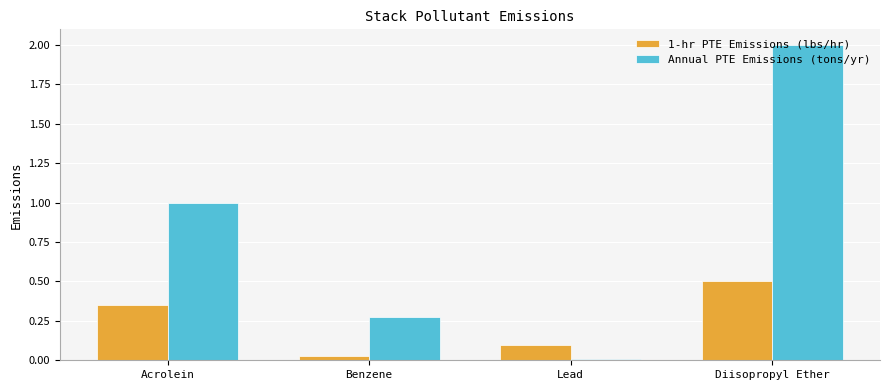

Which series has the widest spread of values?

Annual PTE Emissions (tons/yr)